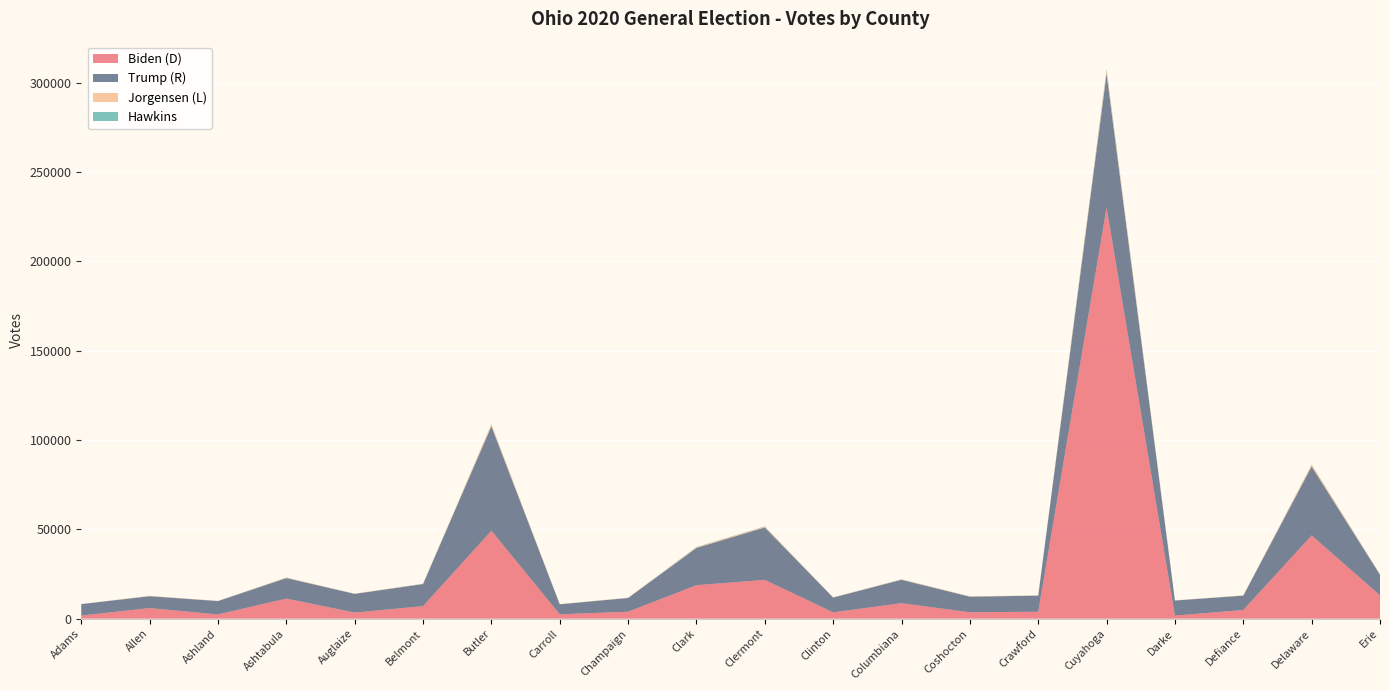

Reading right to left, list all the values displayed in this chart.

Biden (D): Erie=13031	Delaware=46573	Defiance=4839	Darke=1709	Cuyahoga=229994	Crawford=3859	Coshocton=3583	Columbiana=8655	Clinton=3542	Clermont=21696	Clark=18715	Champaign=3885	Carroll=2421	Butler=49216	Belmont=6995	Auglaize=3401	Ashtabula=11246	Ashland=2357	Allen=5927	Adams=1724
Trump (R): Erie=11535	Delaware=38597	Defiance=8042	Darke=8446	Cuyahoga=74922	Crawford=9012	Coshocton=8711	Columbiana=13096	Clinton=8263	Clermont=29357	Clark=20858	Champaign=7688	Carroll=5618	Butler=58442	Belmont=12377	Auglaize=10467	Ashtabula=11458	Ashland=7489	Allen=6633	Adams=6420
Jorgensen (L): Erie=252	Delaware=918	Defiance=137	Darke=86	Cuyahoga=1742	Crawford=135	Coshocton=171	Columbiana=207	Clinton=120	Clermont=515	Clark=399	Champaign=134	Carroll=74	Butler=899	Belmont=138	Auglaize=126	Ashtabula=222	Ashland=88	Allen=138	Adams=59
Hawkins: Erie=100	Delaware=192	Defiance=48	Darke=12	Cuyahoga=838	Crawford=33	Coshocton=49	Columbiana=84	Clinton=34	Clermont=115	Clark=153	Champaign=33	Carroll=34	Butler=233	Belmont=70	Auglaize=33	Ashtabula=95	Ashland=17	Allen=56	Adams=20